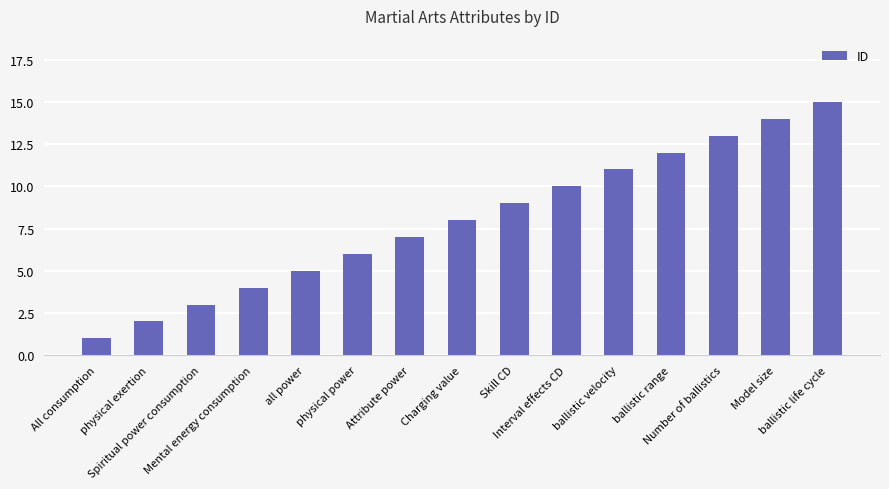

List the labels in order of value, smallest first.

All consumption, physical exertion, Spiritual power consumption, Mental energy consumption, all power, physical power, Attribute power, Charging value, Skill CD, Interval effects CD, ballistic velocity, ballistic range, Number of ballistics, Model size, ballistic life cycle